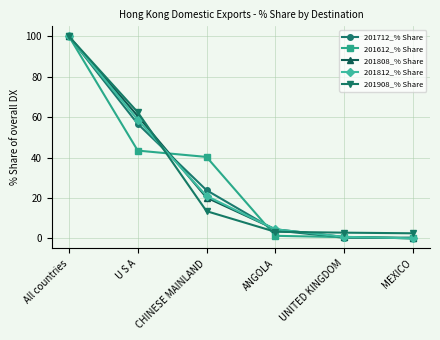

What is the spread (max minus min) of values at U S A?

19.0